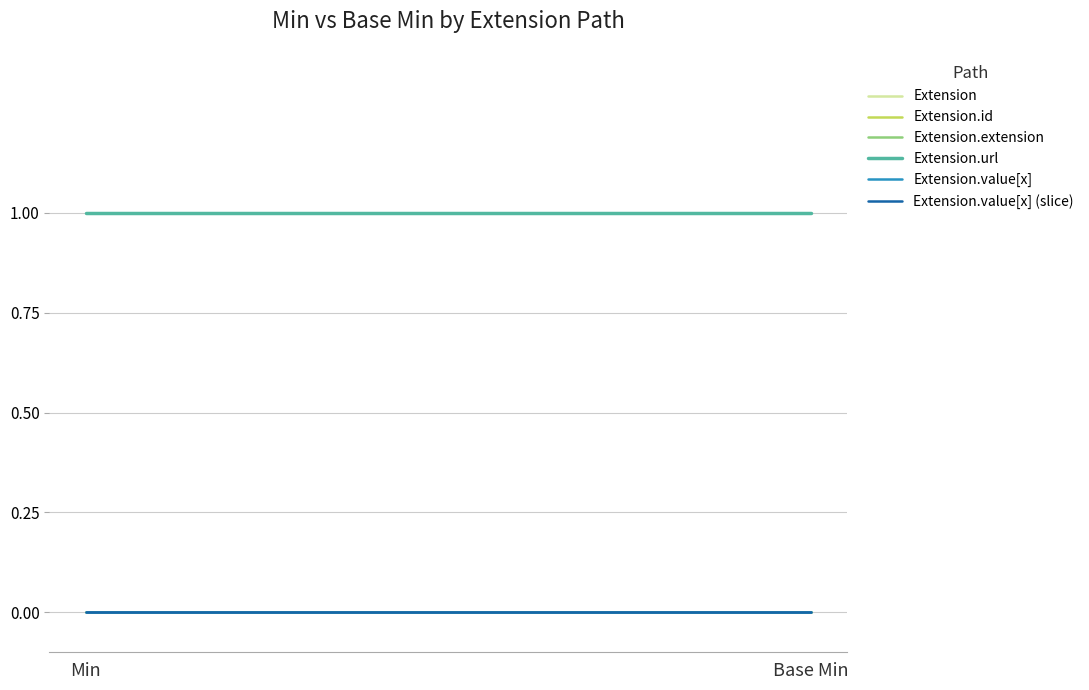

What is the label of the 2nd point from the left?

Base Min